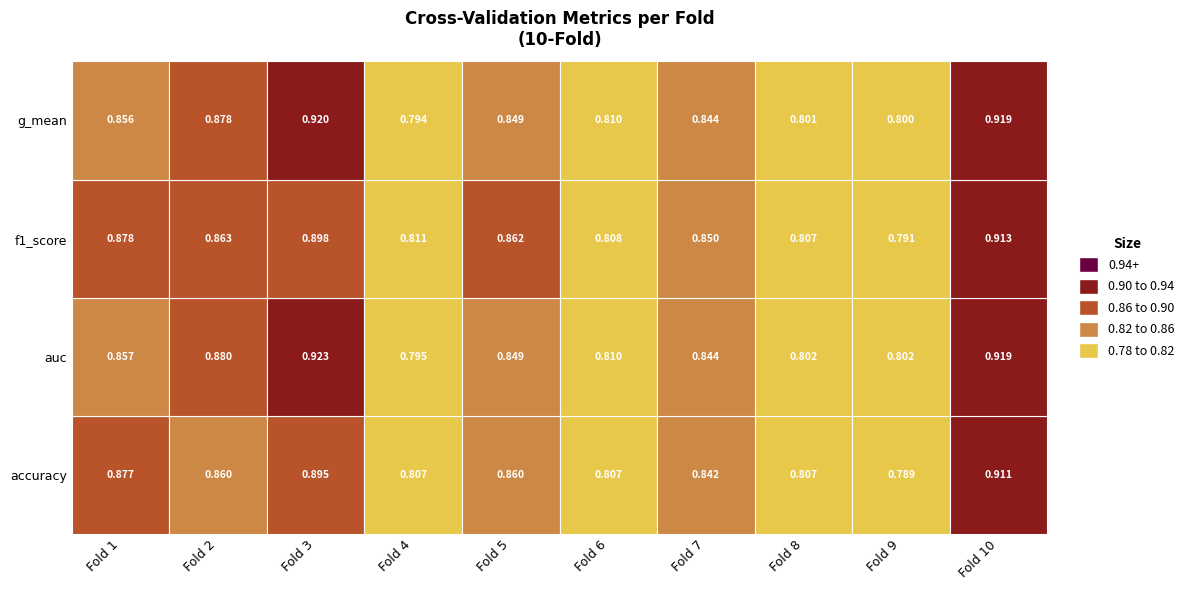

What is the difference between the accuracy values at 8 and 2?

0.1